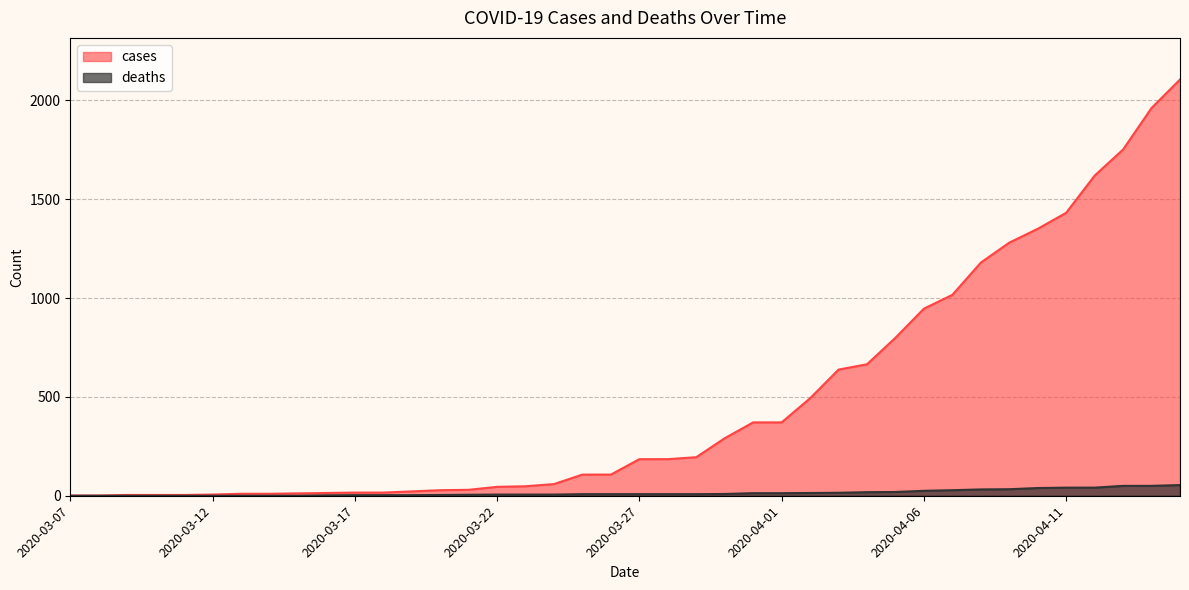

Is it true that cases equals 0 at 2020-03-08?

False